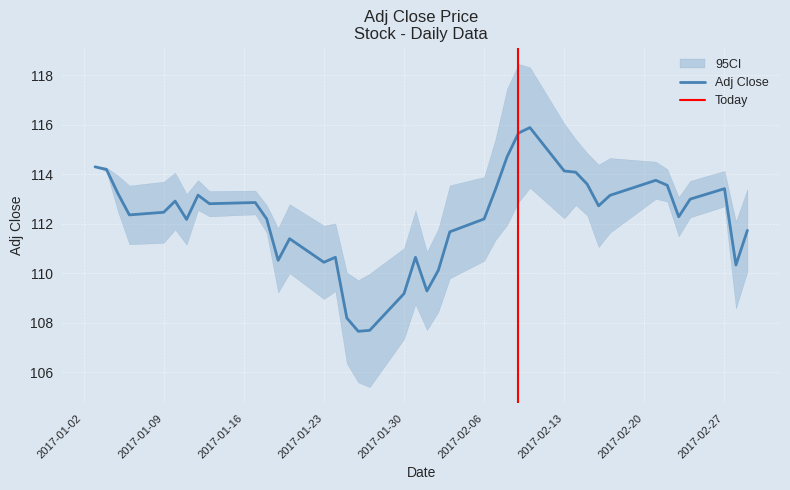

The Adj Close series shows 73.9 at 2017-02-27. True or false?

False